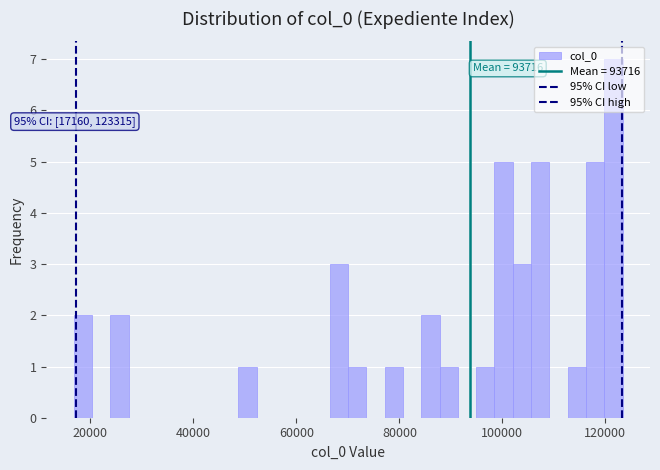

Read against the x-axis, roughly where is the centre of the tallest bar?

122000